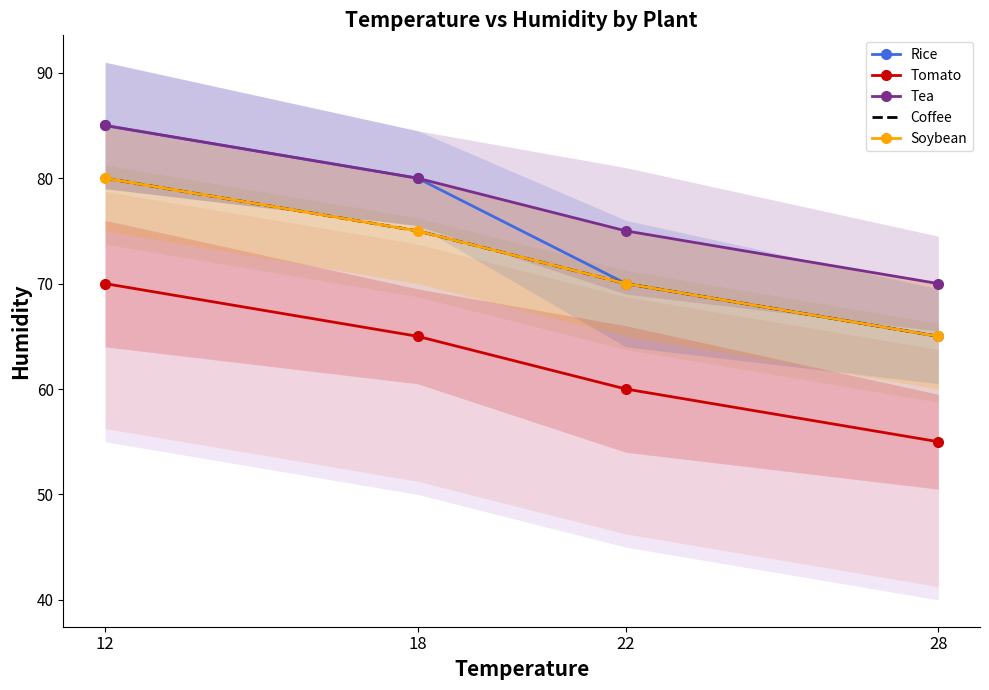

What is the difference between the Tomato values at 22 and 28?

5